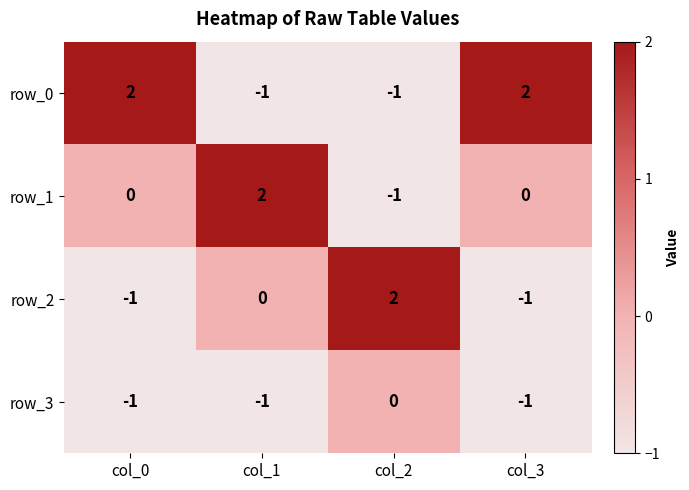

Reading left to right, what are all the values shown in this chart?

row_0: 2	-1	-1	2
row_1: 0	2	-1	0
row_2: -1	0	2	-1
row_3: -1	-1	0	-1